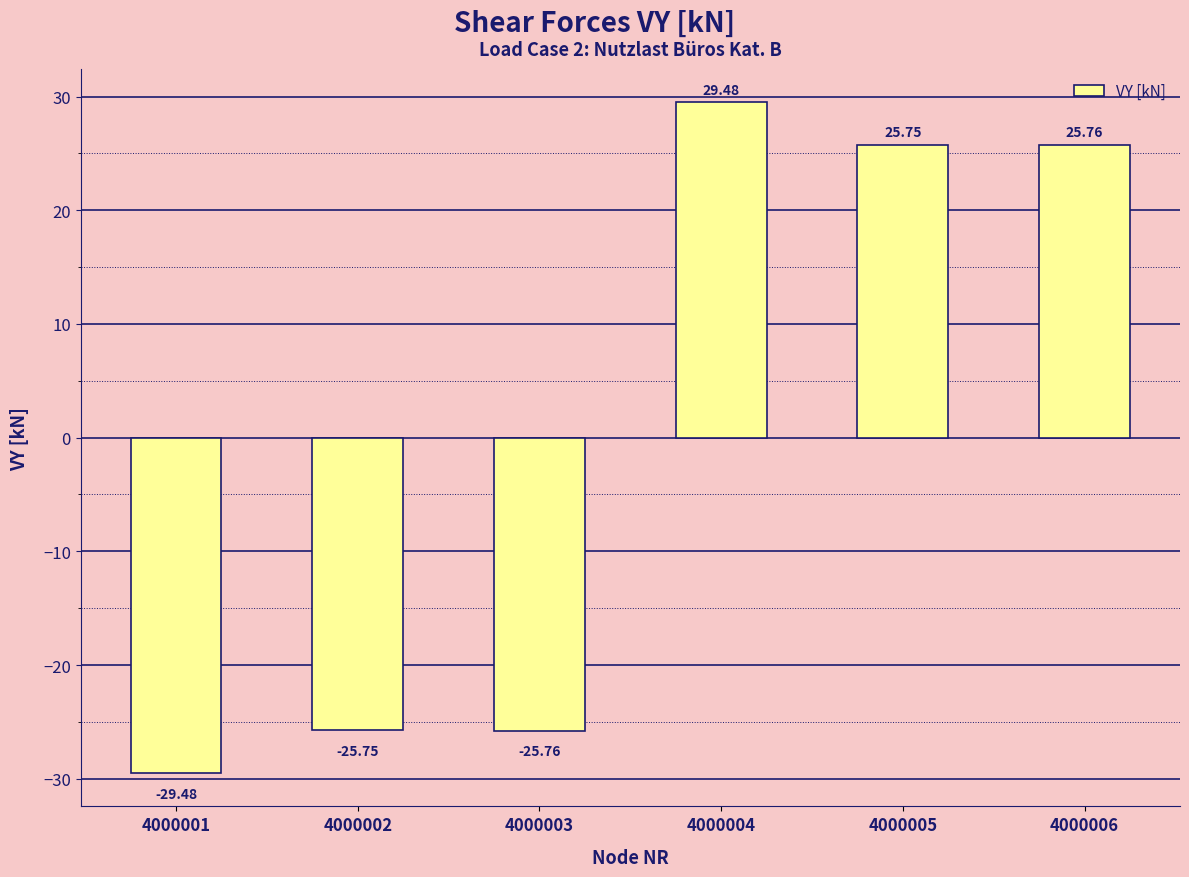

What is the change in value from 4000001 to 4000003?

+3.7